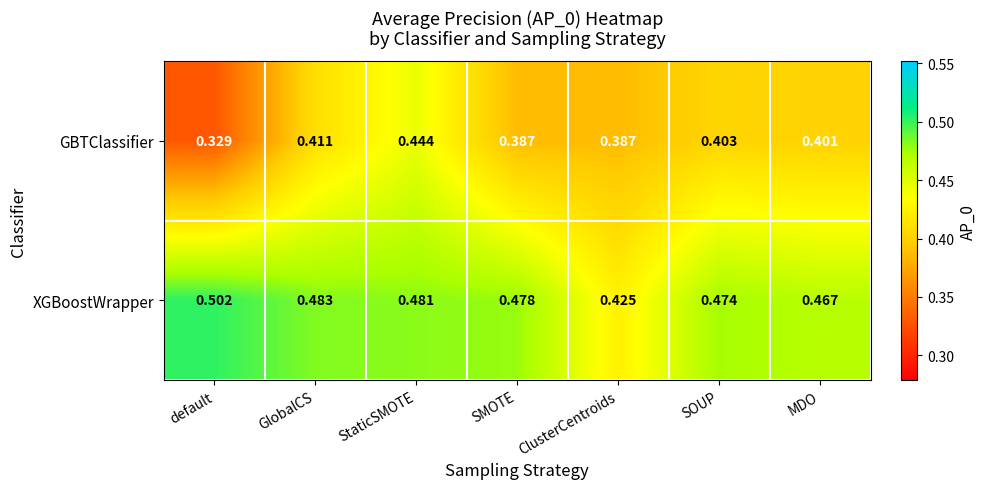

Which series changed the most between default and MDO?

GBTClassifier